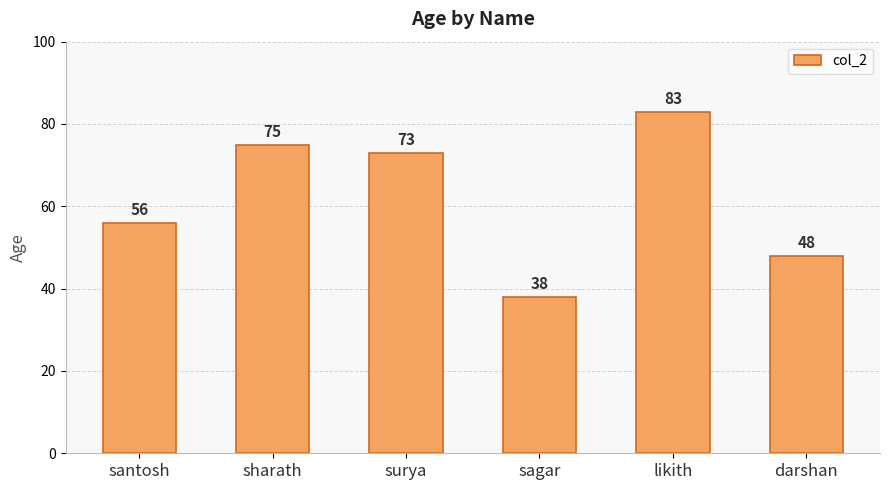

What is the change in value from likith to darshan?

-35